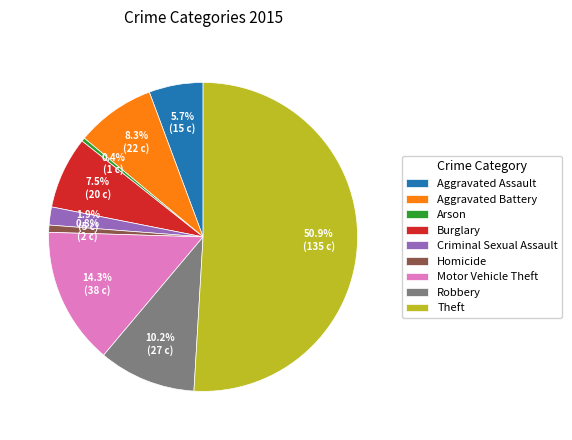

Which category has the biggest portion of the pie?

Theft